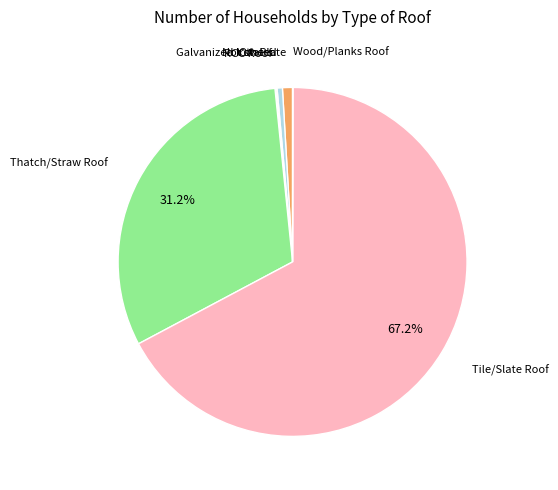

Which category has the biggest portion of the pie?

Tile/Slate Roof